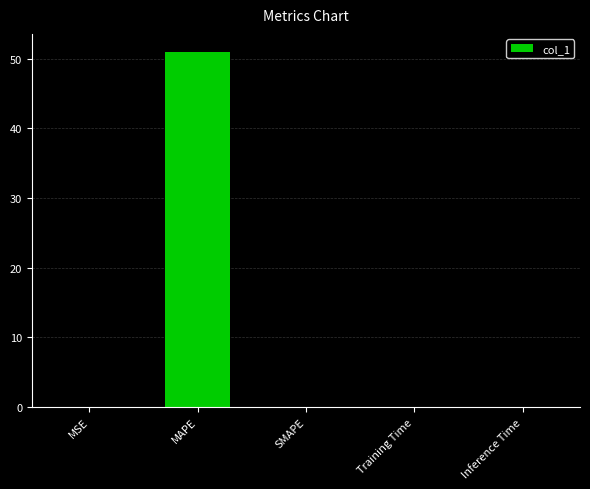

What is the sum of all values?

51.0